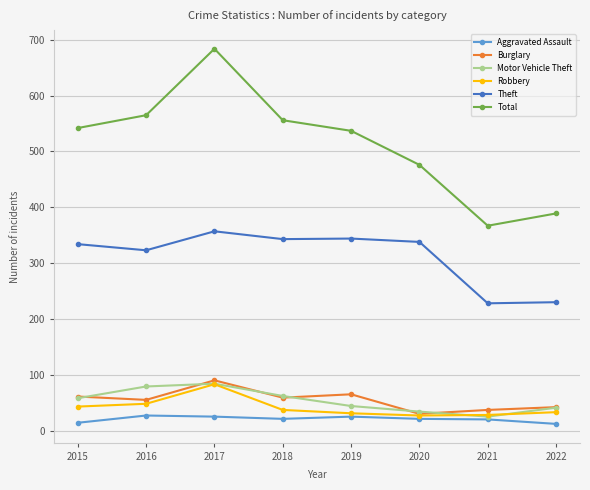

How many lines are shown in the chart?

6